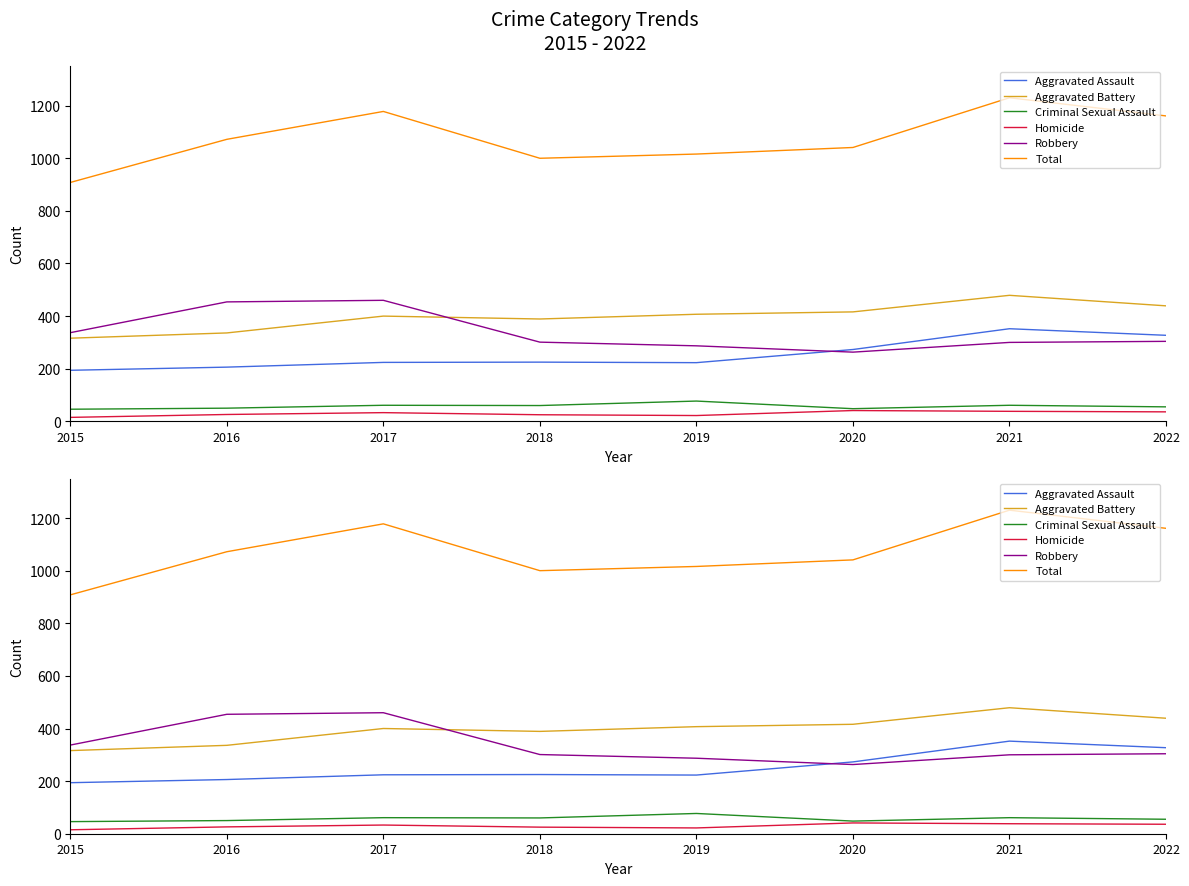

List the labels in order of Criminal Sexual Assault value, smallest first.

2015, 2020, 2016, 2022, 2018, 2017, 2021, 2019